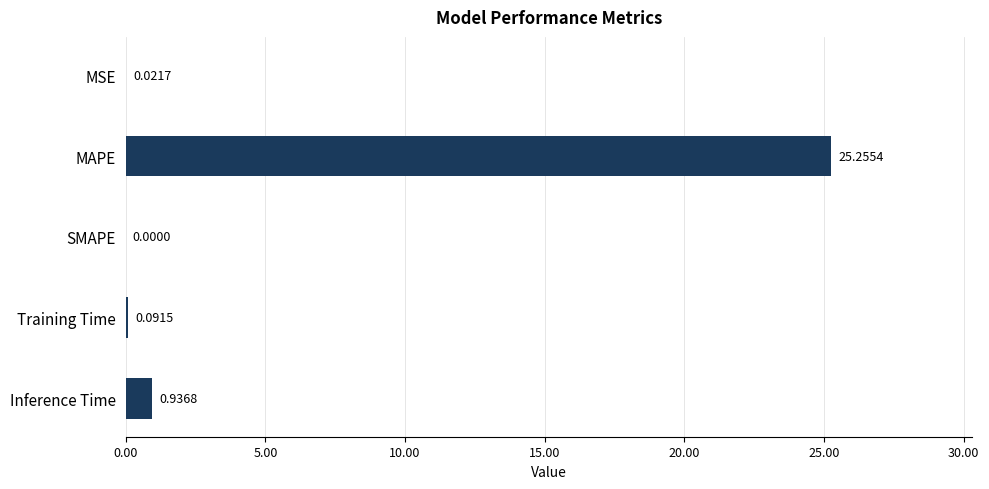

What is the sum of all values?

26.3